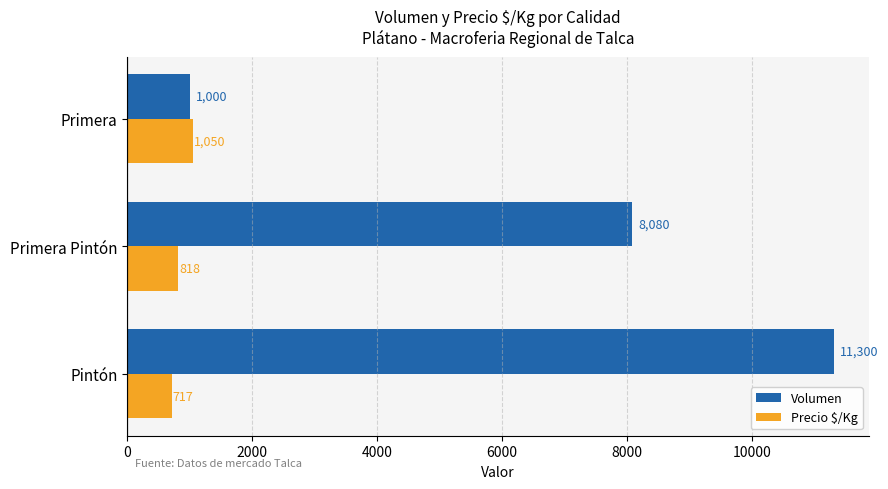

Is it true that Volumen equals 17627 at Pintón?

False